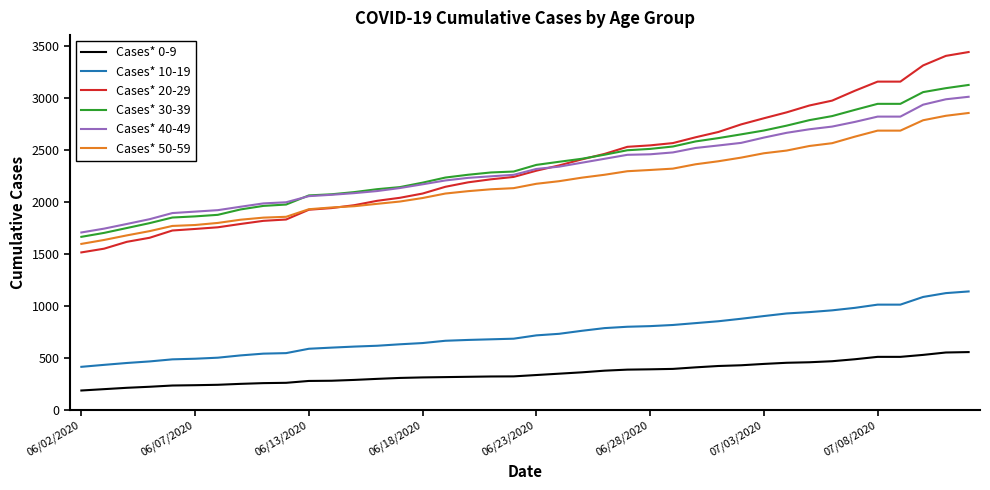

True or false: Cases* 0-9 and Cases* 10-19 intersect in this chart.

False